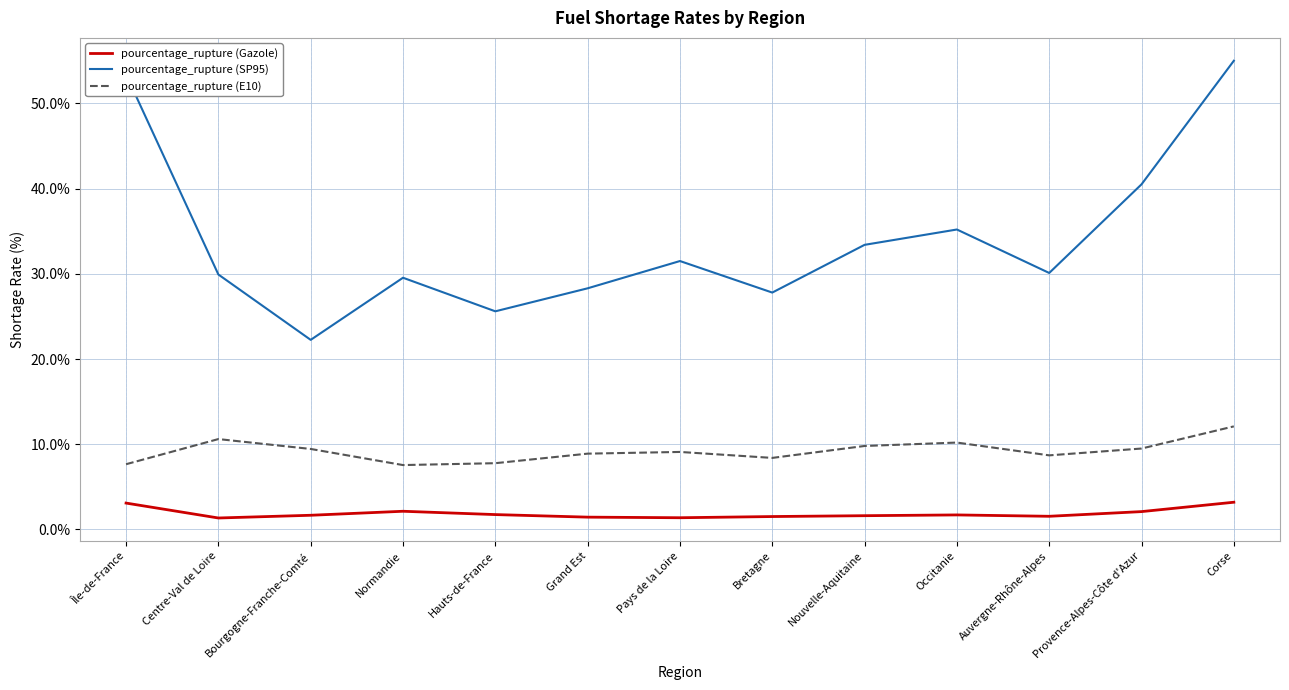

True or false: pourcentage_rupture (SP95) has a value of 35.2 at Occitanie.

True